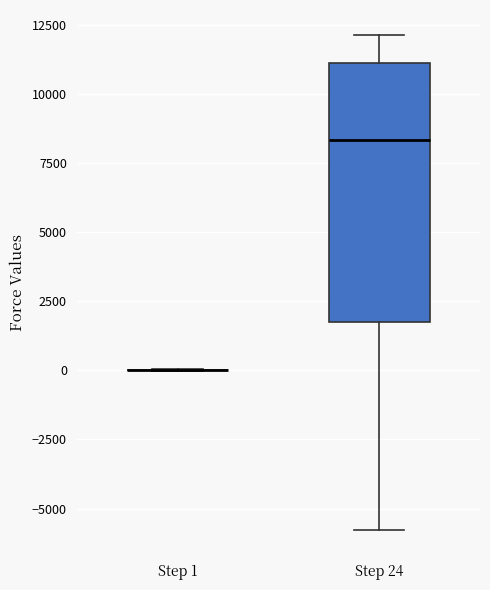

Reading left to right, transcribe this box plot: for each box, give where its median line is, the range the box spans, and where its two whiskers end, as read against the y-axis. The values are not printed on the chart, so give them approximately, as read against the axis.

Step 1: box collapsed to a line at 0, whiskers 0 to 0
Step 24: median 8500, box 1500 to 11000, whiskers -6000 to 12000